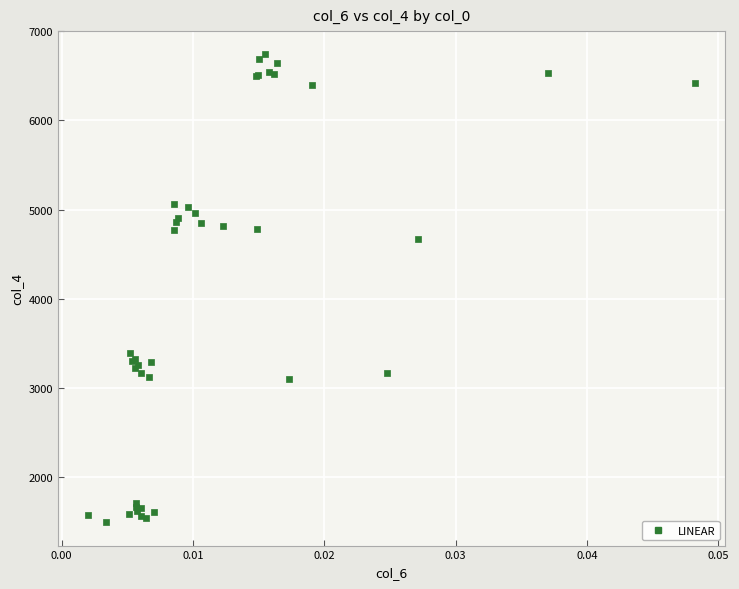

What Y value in the scatter plot is closest to 4116?

4675